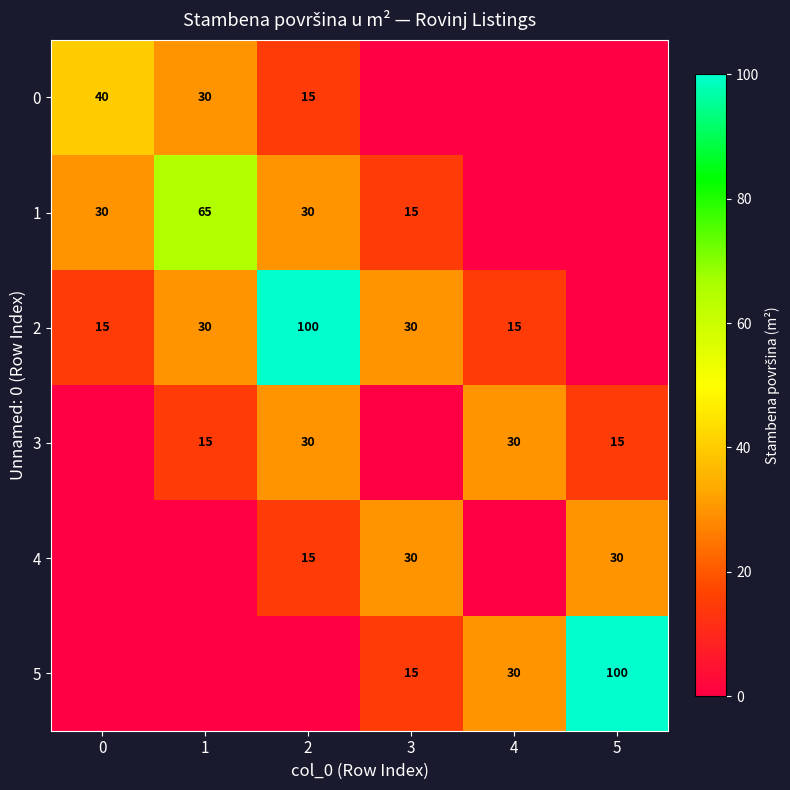

Is it true that 0 equals 23 at 2?

False